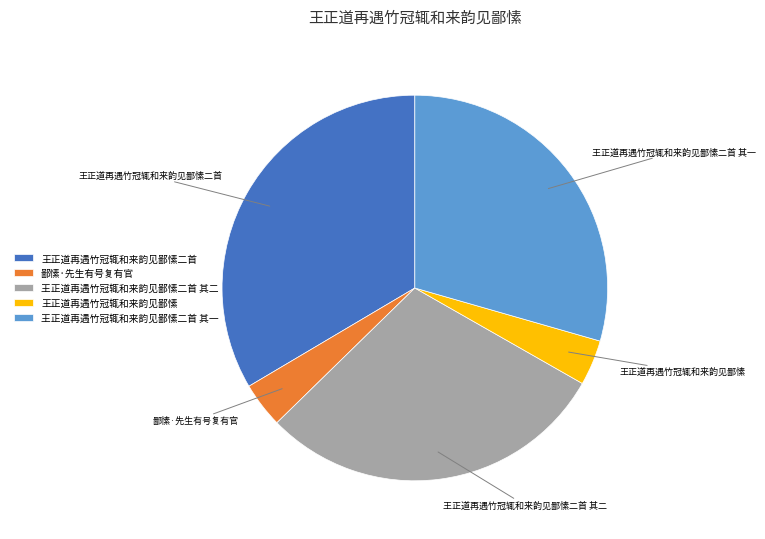

How many slices are in this pie chart?

5